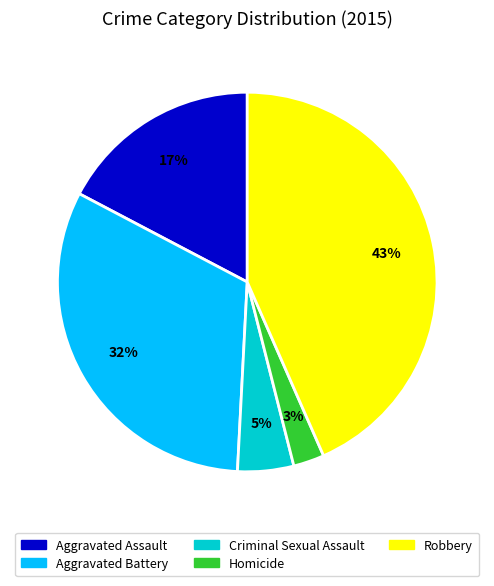

How many segments does this pie chart have?

5